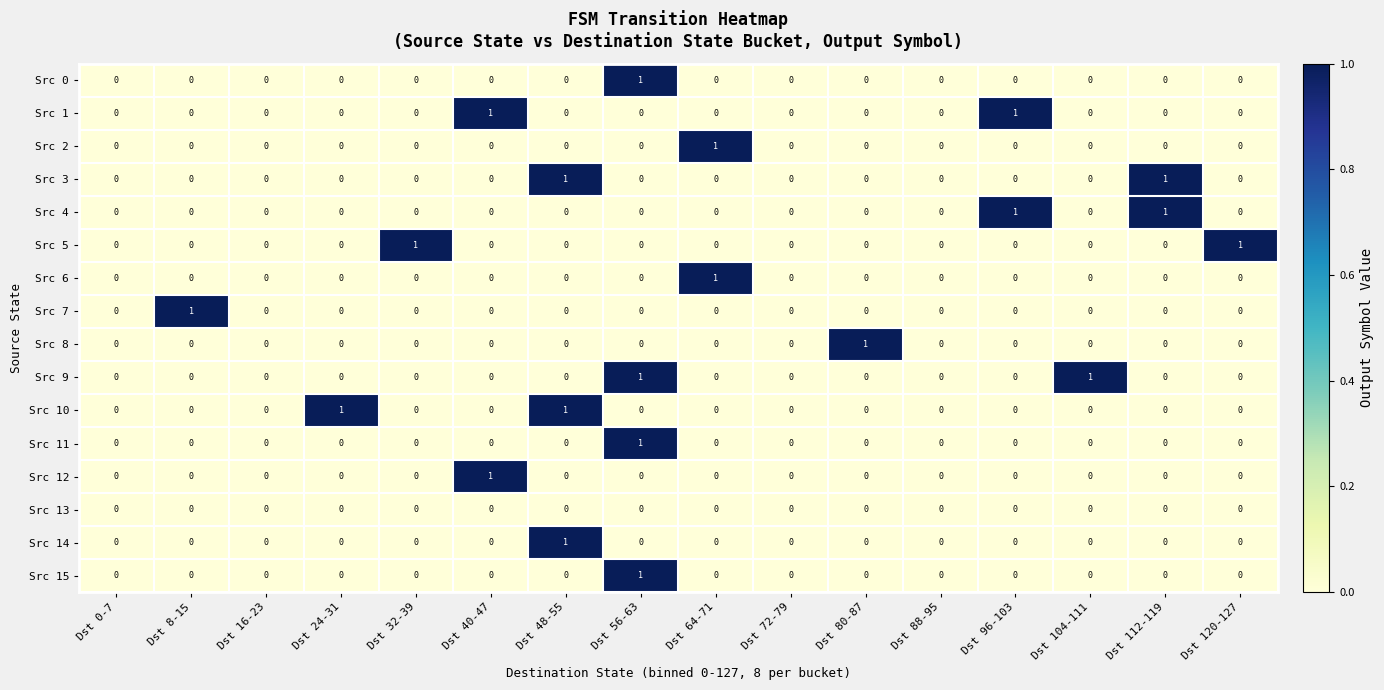

At which category is the sum across all series the highest?

Dst 56-63